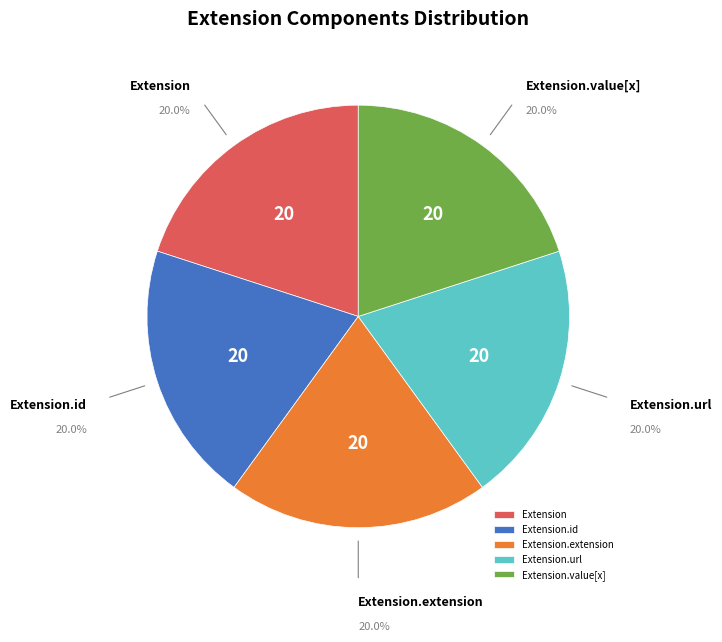

Do Extension and Extension.extension together represent more than half of the pie?

No